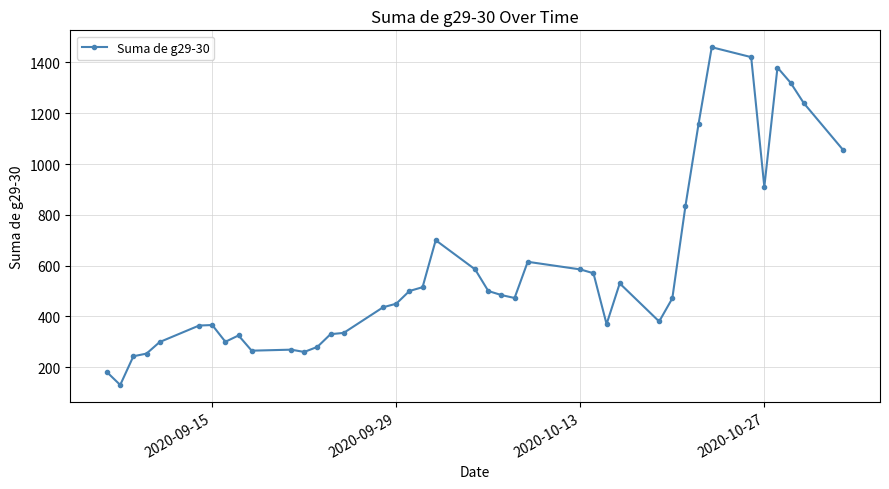

What is the sum of all values?

23142.5